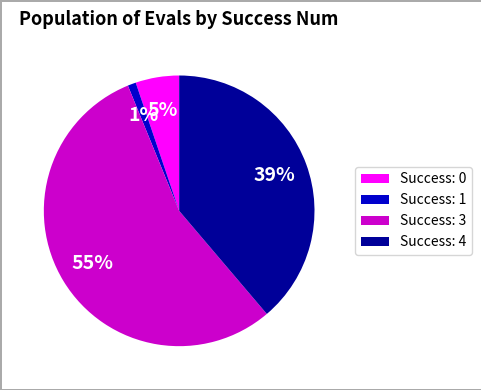

What is the largest slice in the pie chart?

Success: 3